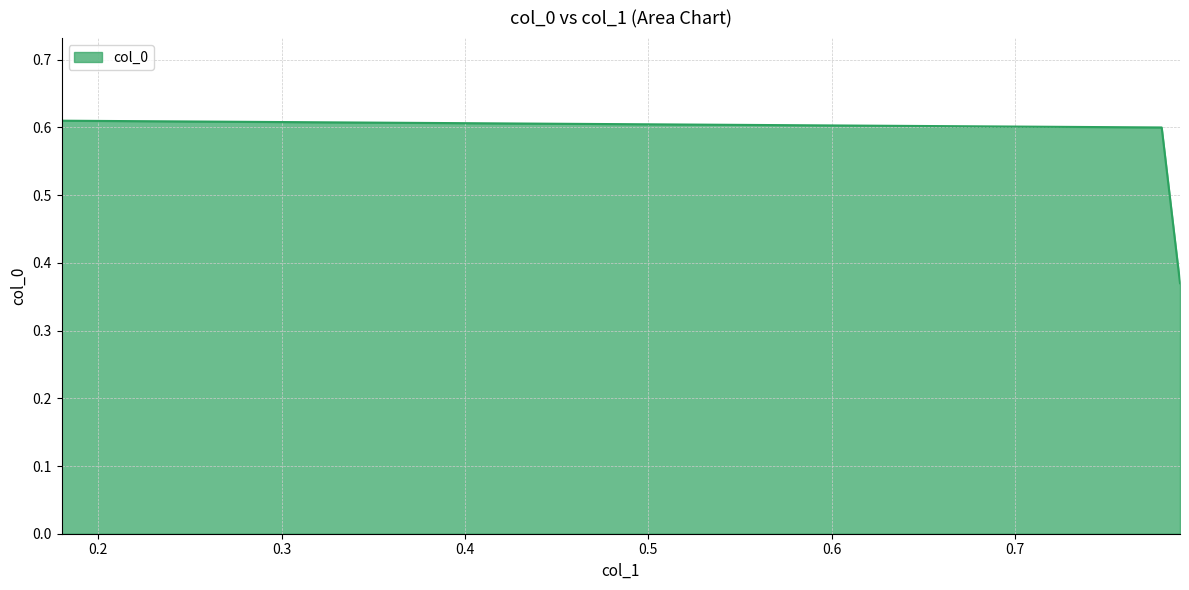

Where is the first local maximum?

0.18